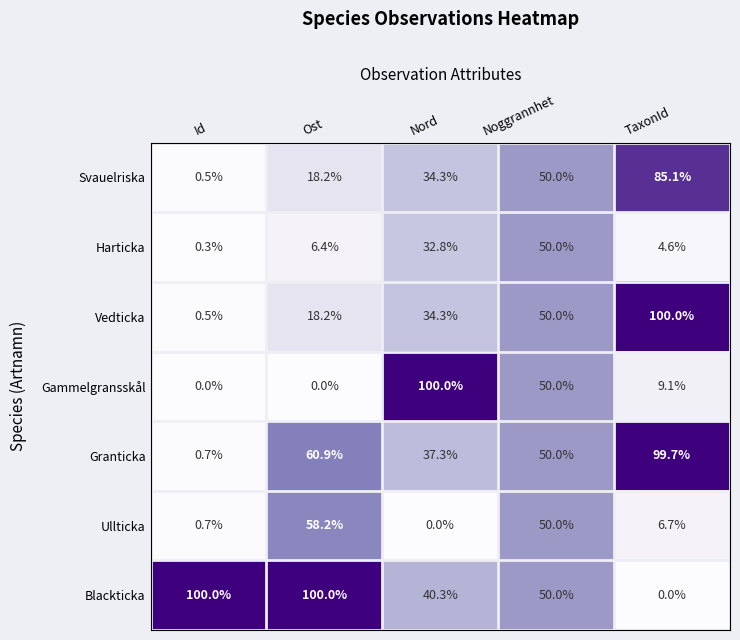

Between Ost and Nord, which series saw the biggest shift?

Gammelgransskål